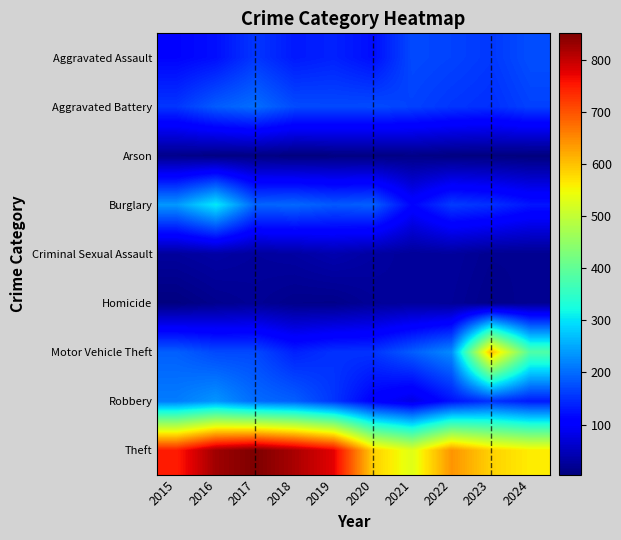

Which series has the largest range (max minus min)?

Motor Vehicle Theft